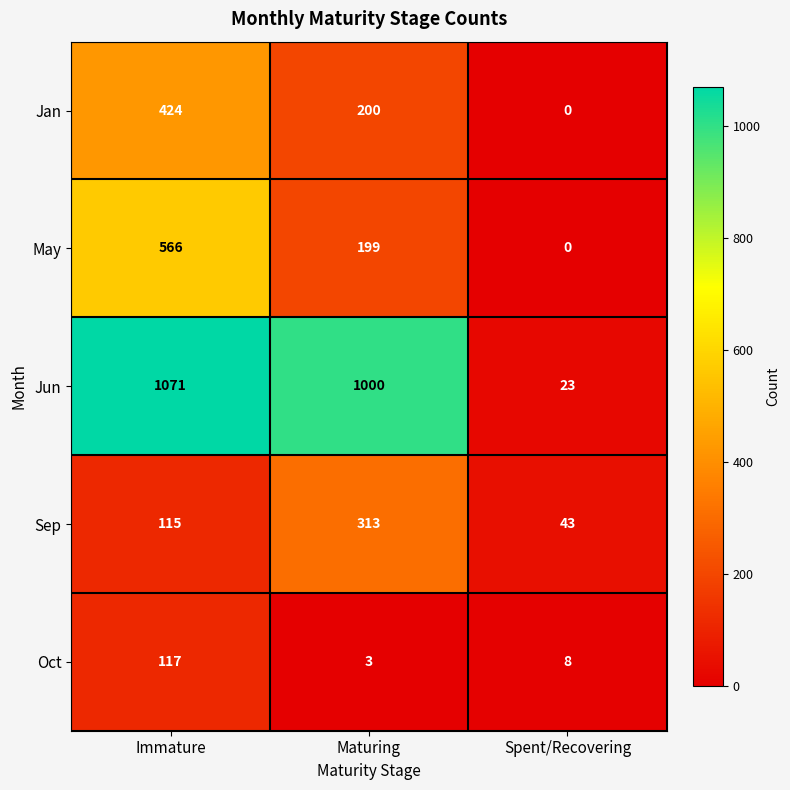

At which label does May first exceed 199?

Immature